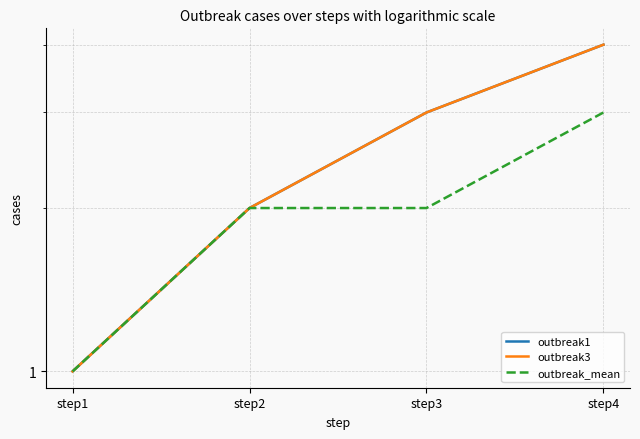

What is the value of the outbreak1 point at the 4th from the left?

4